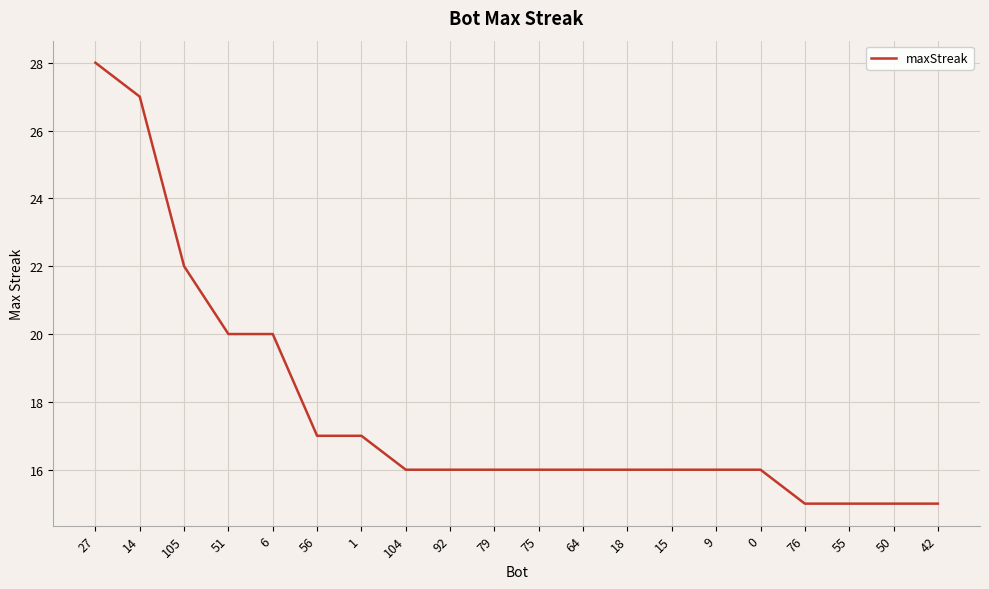

Approximately how many times larger is the value at 56 compared to 79?

1.1